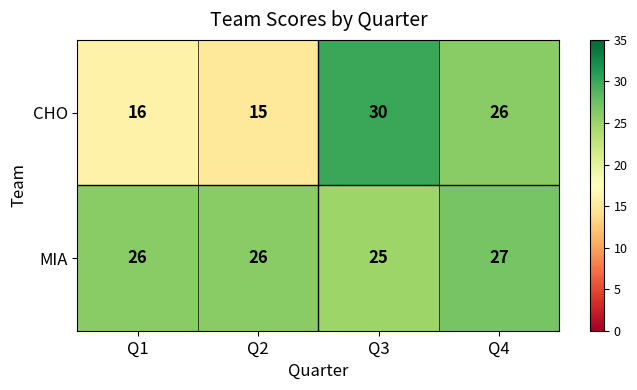

What is the average value of the MIA series?

26